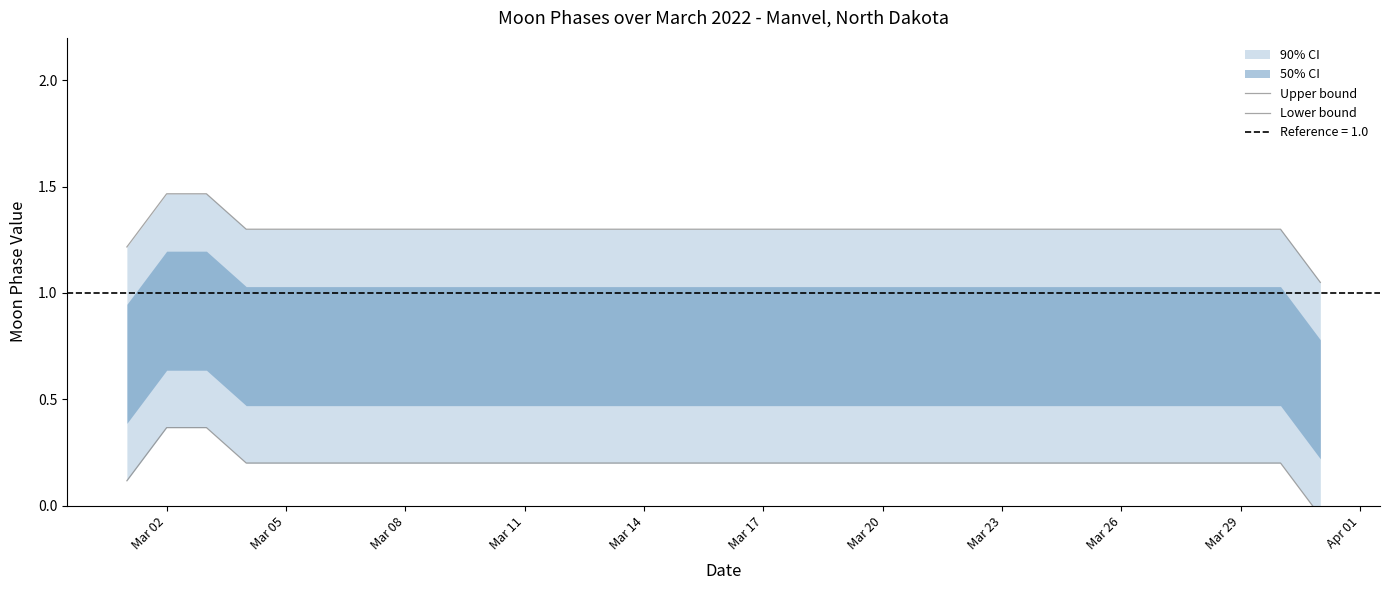

Is this an area chart (filled region under the line)?

No